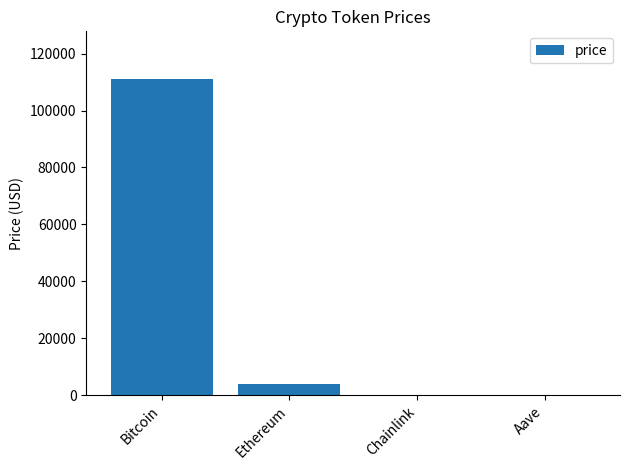

True or false: the data shows 66409.0 at Bitcoin.

False